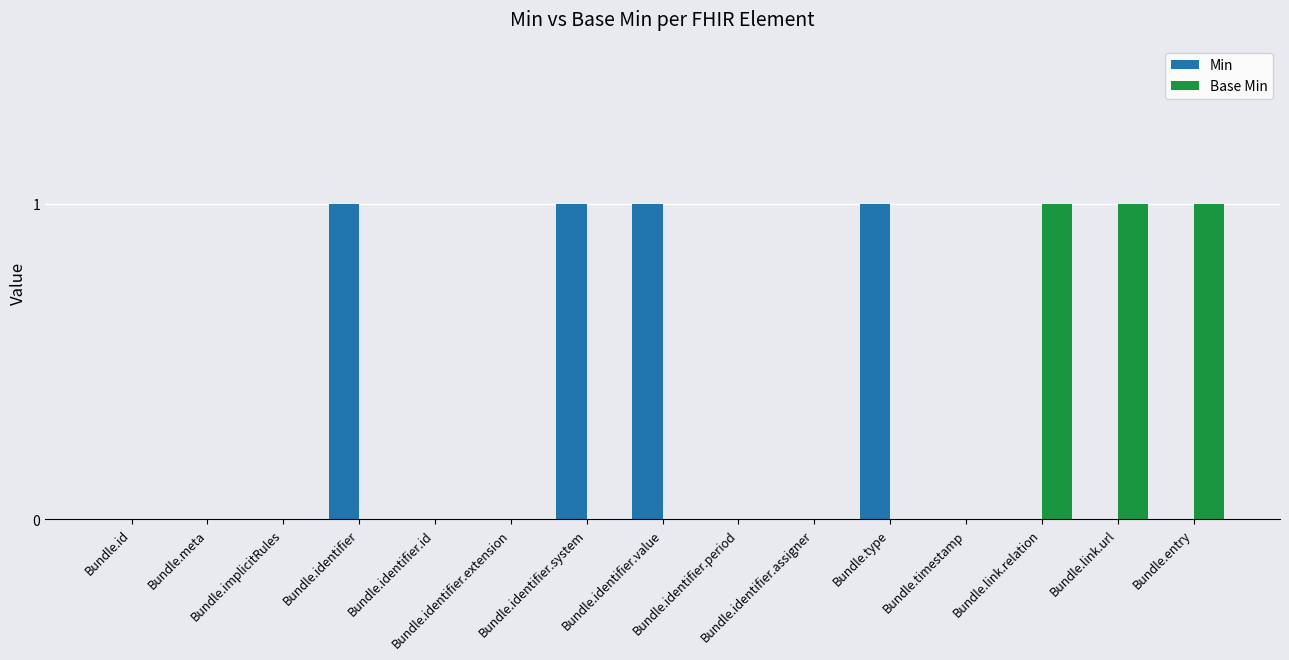

Which series has the largest total across all categories?

Min